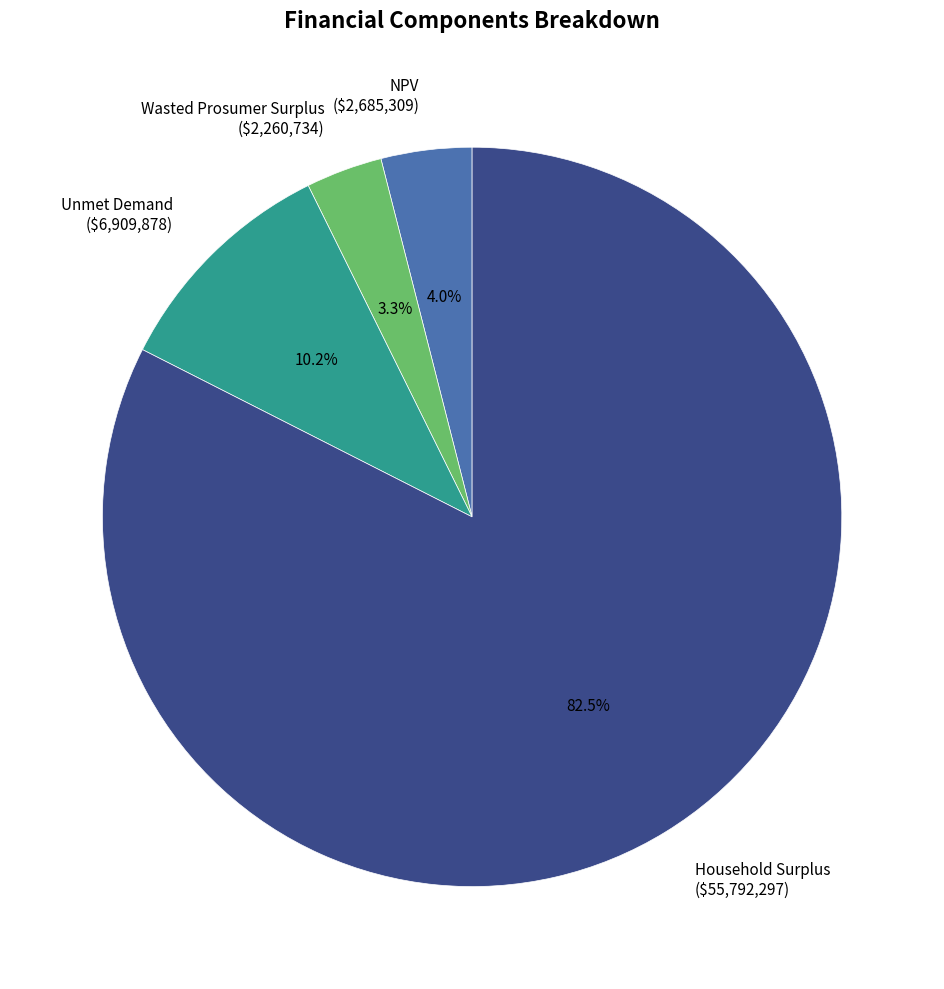

Rank the categories by value from lowest to highest.

Wasted Prosumer Surplus, NPV, Unmet Demand, Household Surplus